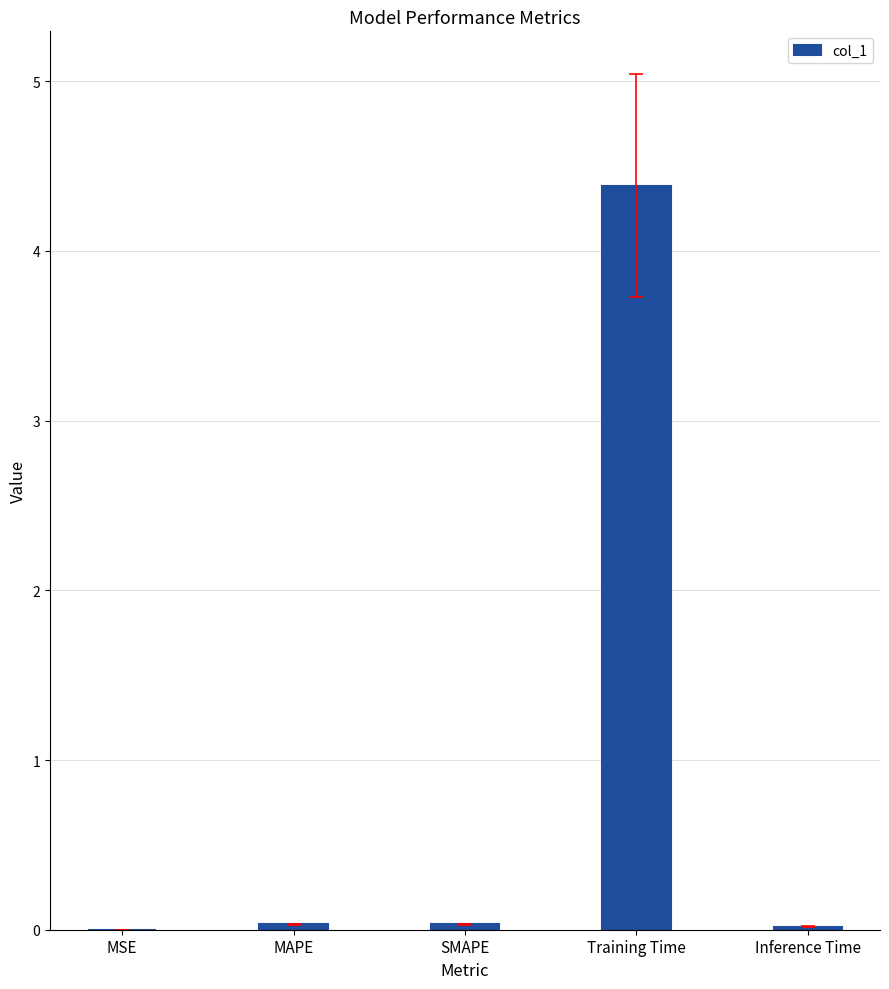

The value at MSE is 0.0. True or false?

True